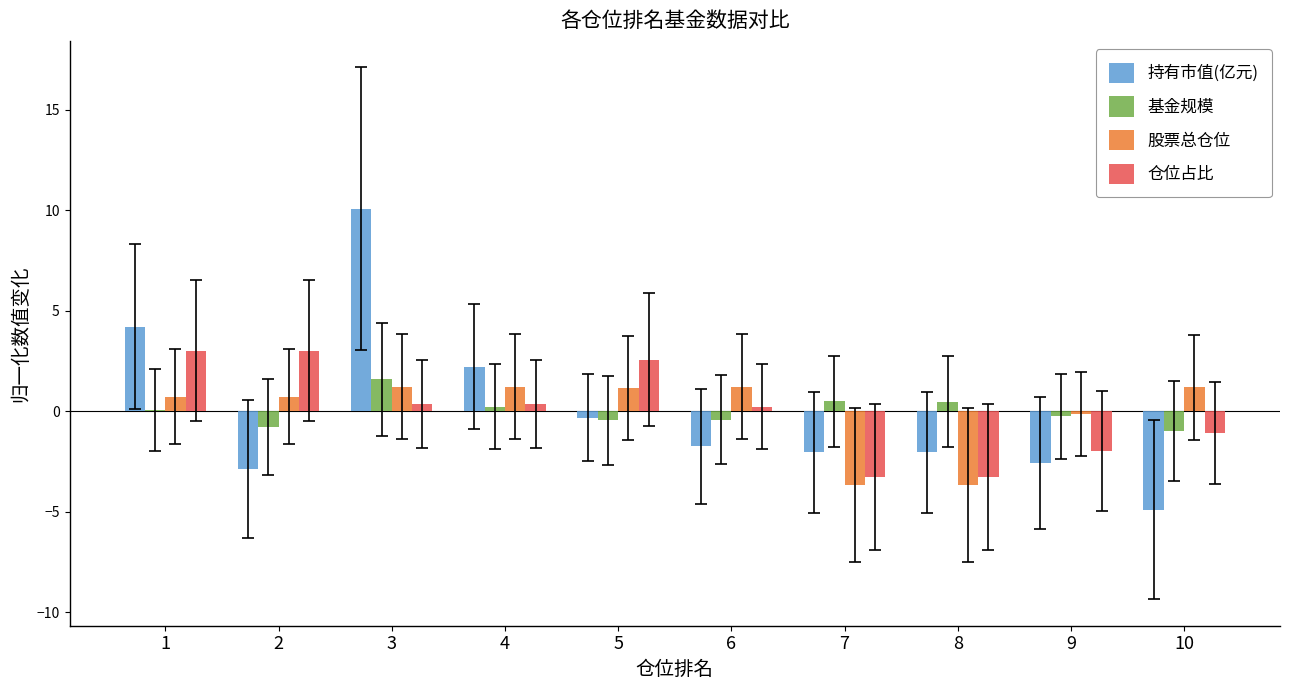

Is it true that 持有市值(亿元) equals 6.8 at 1?

False